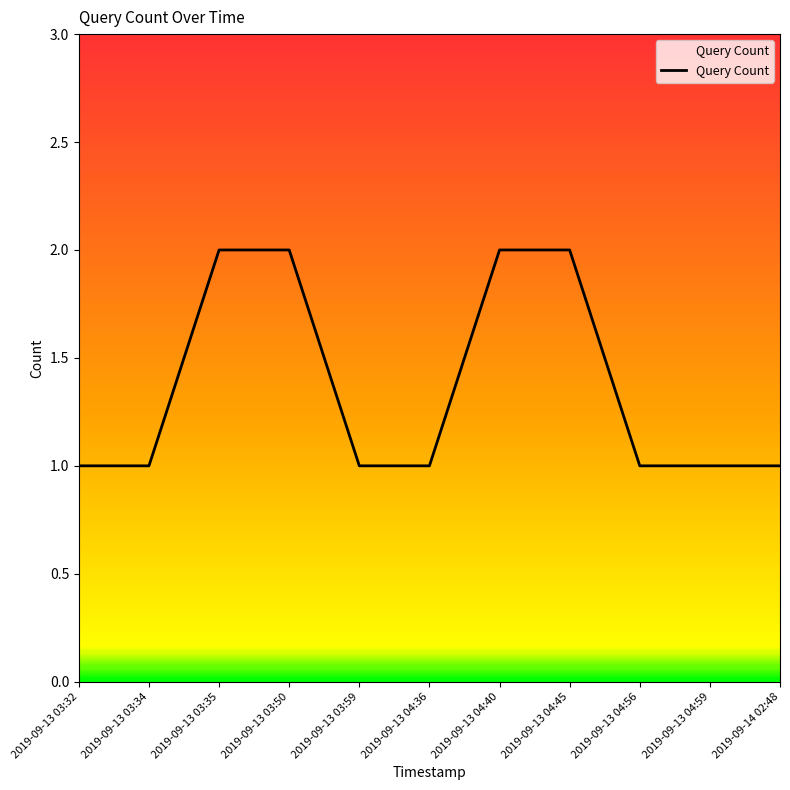

Is it true that the value at 2019-09-13 03:32 is 0?

False